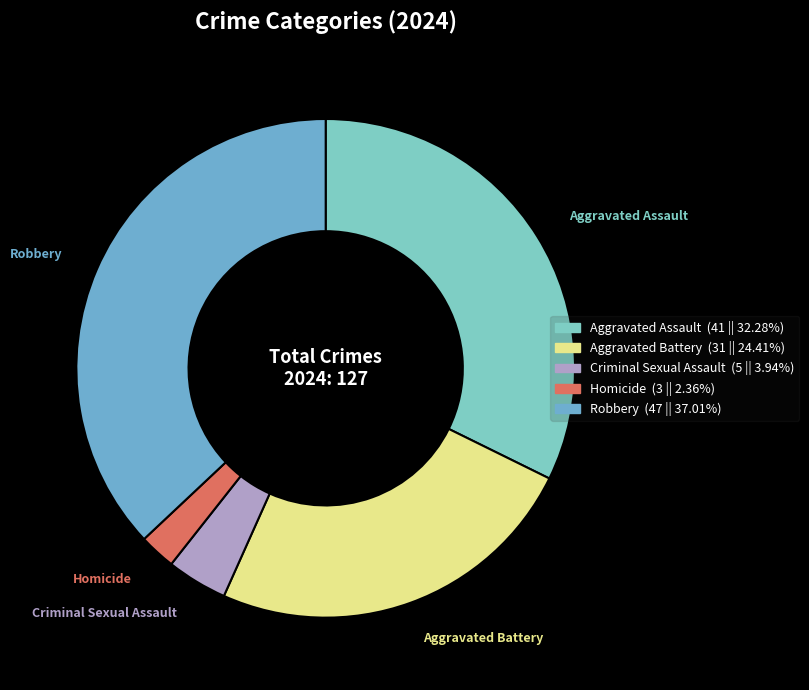

Rank the categories by value from highest to lowest.

Robbery, Aggravated Assault, Aggravated Battery, Criminal Sexual Assault, Homicide